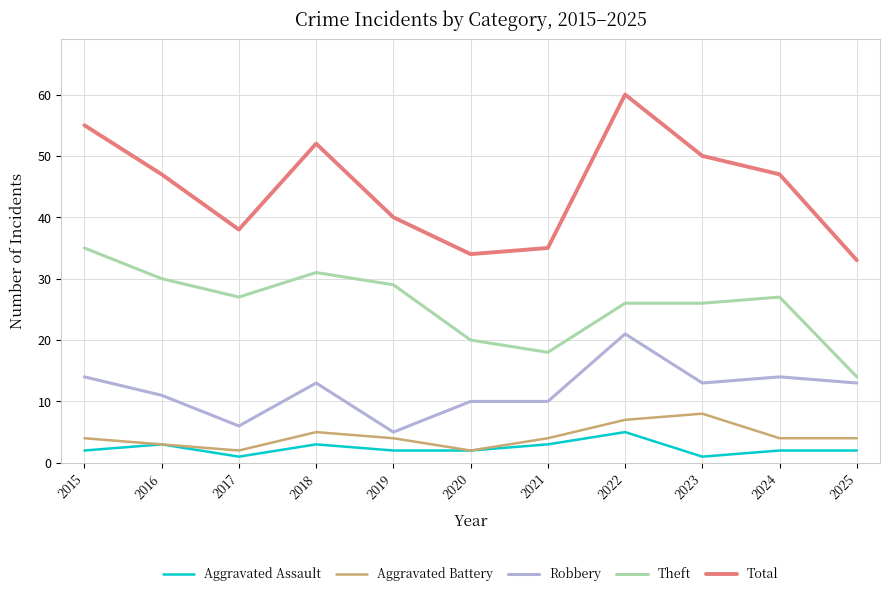

At which label does Robbery first exceed 13?

2015